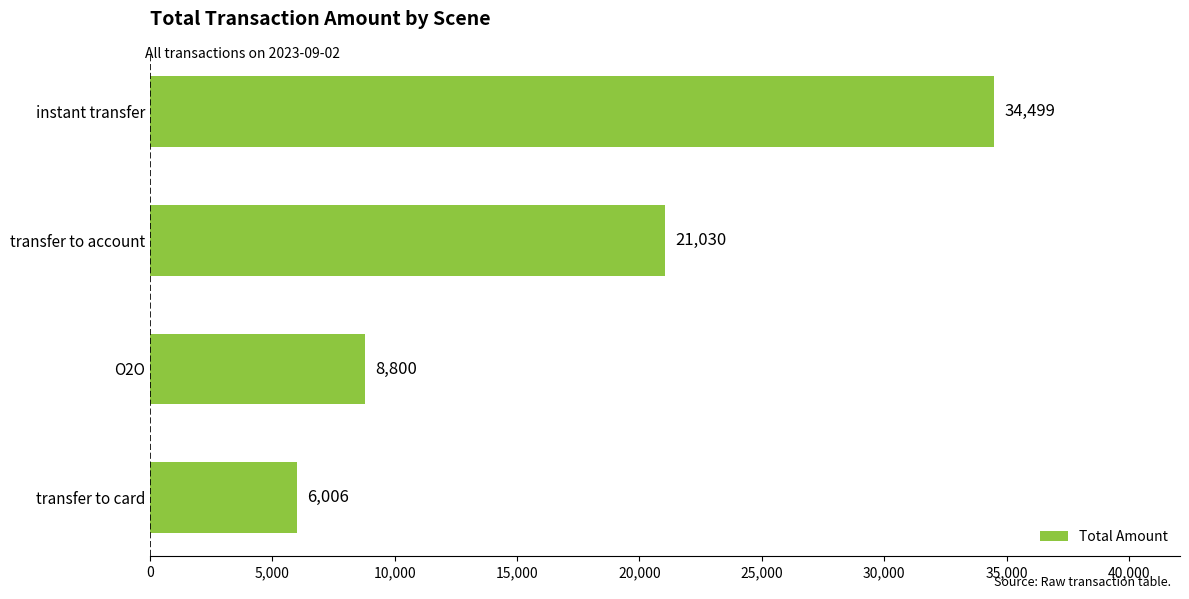

Reading bottom to top, extract all data points from this chart.

transfer to card=6006	O2O=8800	transfer to account=21030	instant transfer=34499